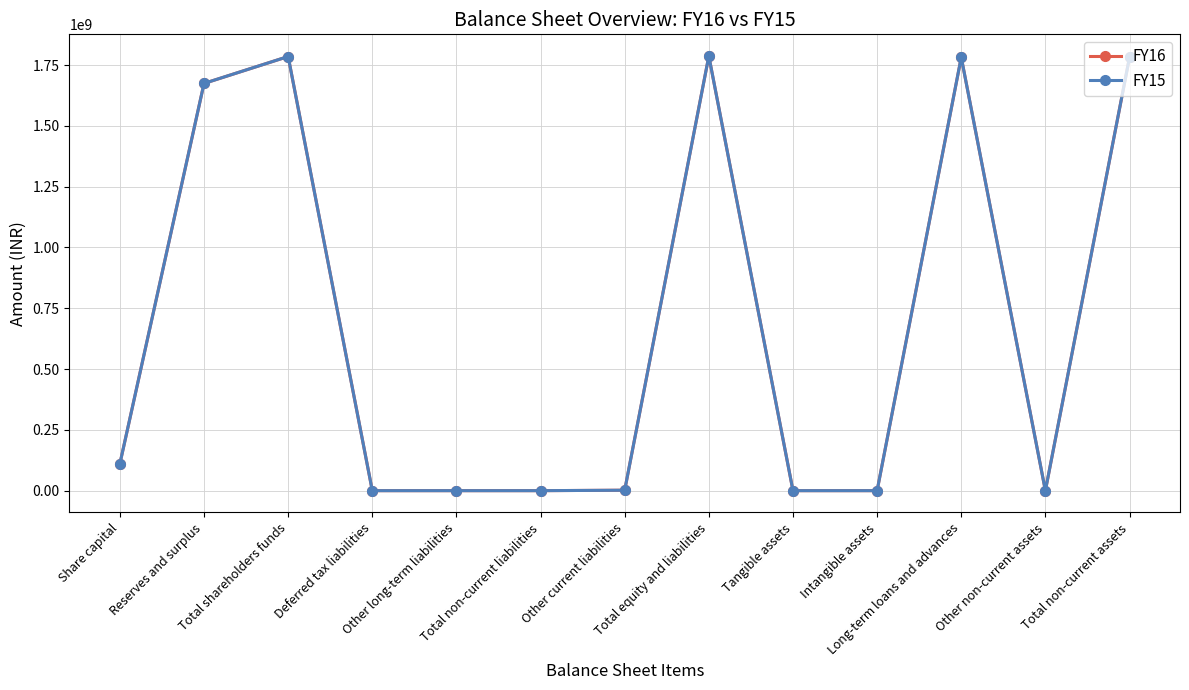

Does the chart display data point markers on the line(s)?

Yes